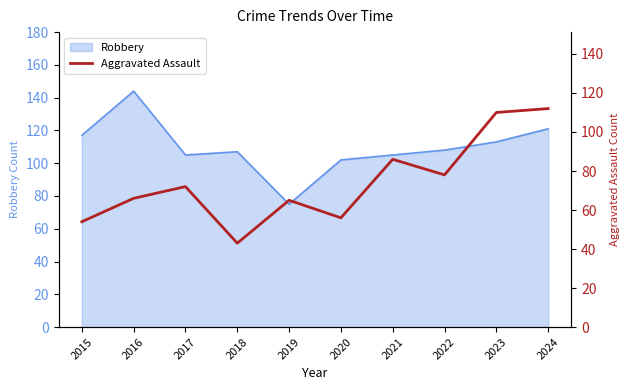

What is the maximum value for Robbery?

144